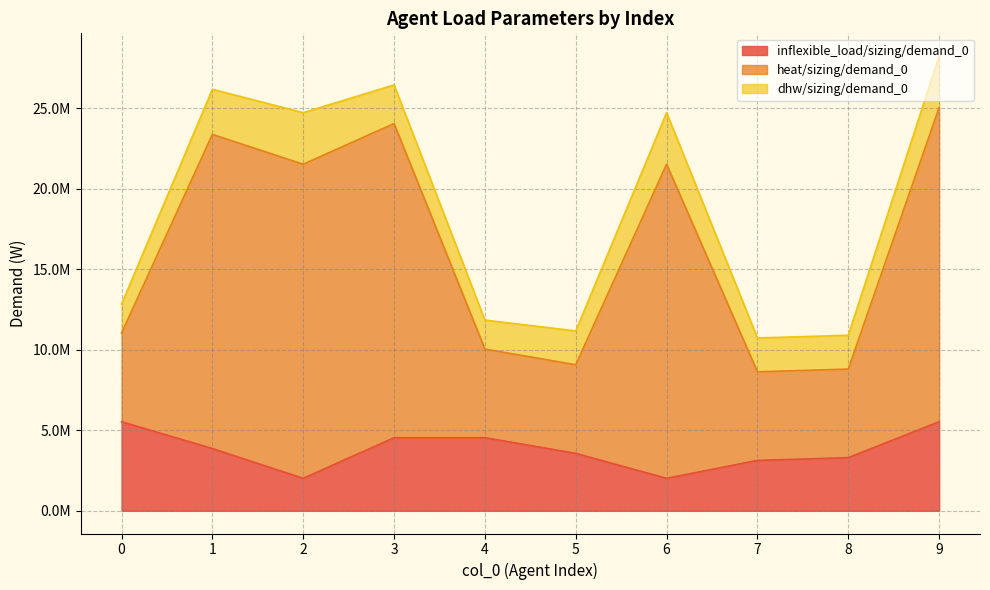

What is the average value of the inflexible_load/sizing/demand_0 series?

3799800